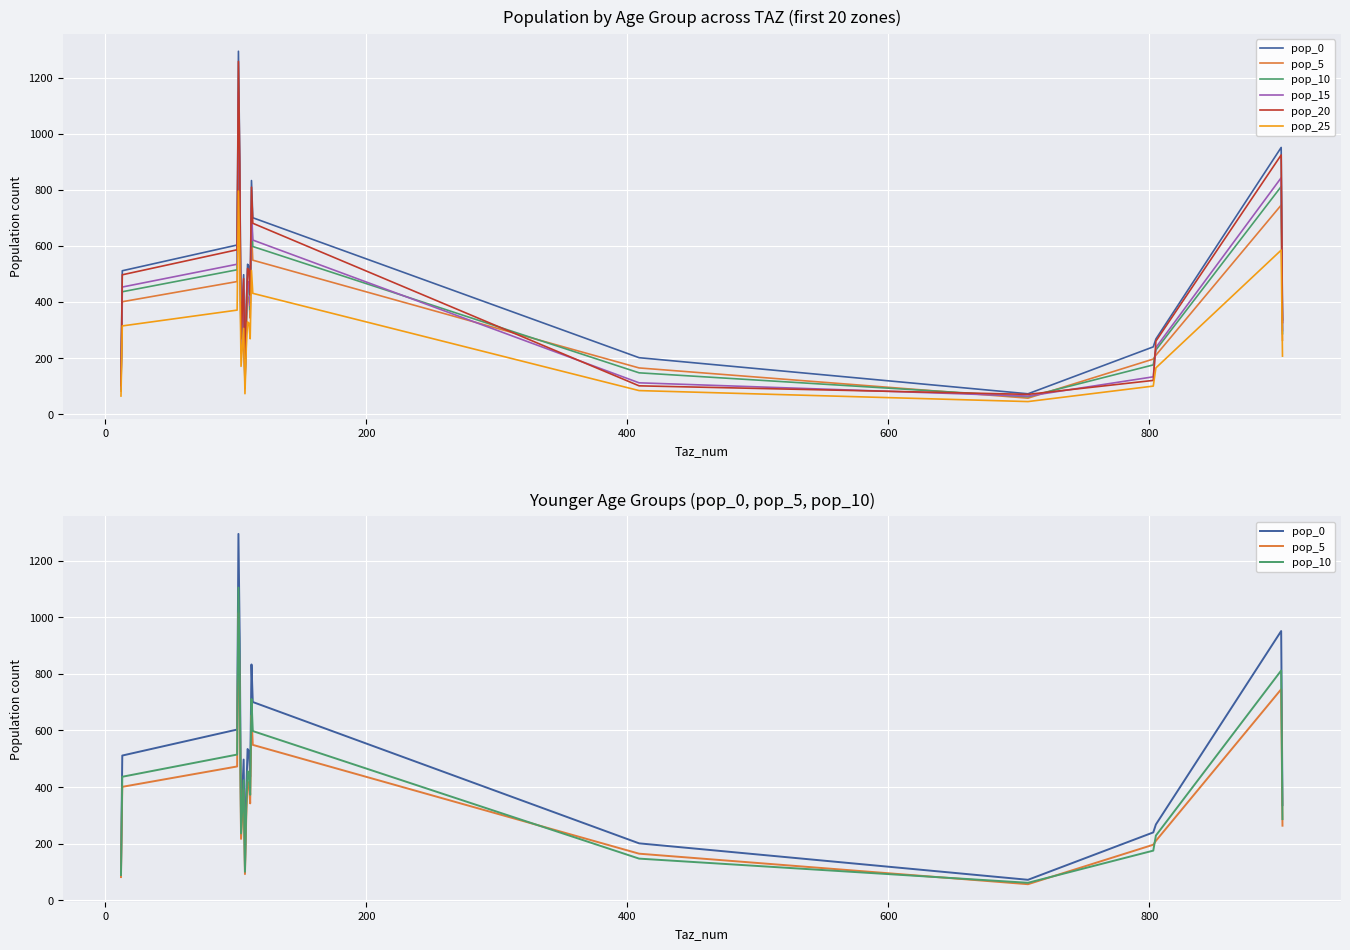

Rank the series by their maximum value, from highest to lowest.

pop_0, pop_20, pop_15, pop_10, pop_5, pop_25